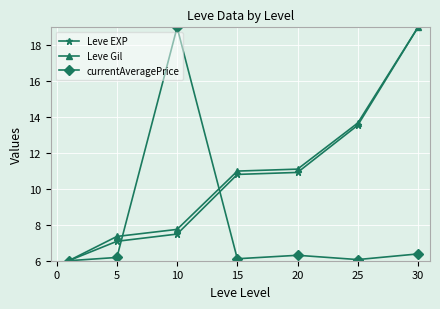

At how many categories does at least one series exceed 10?

5